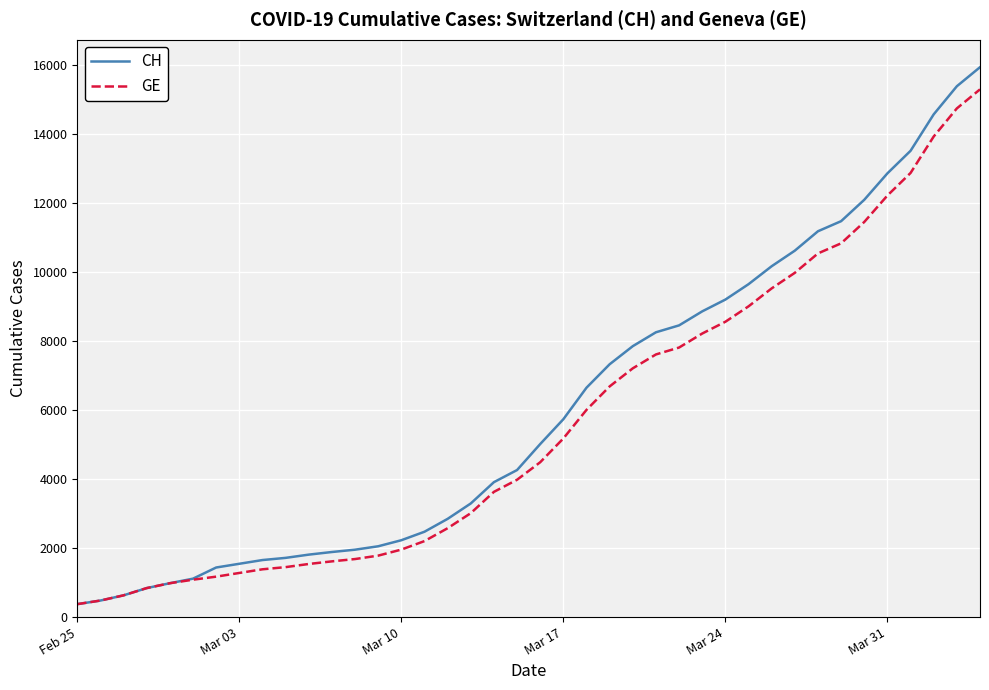

How many distinct data groups are displayed?

2